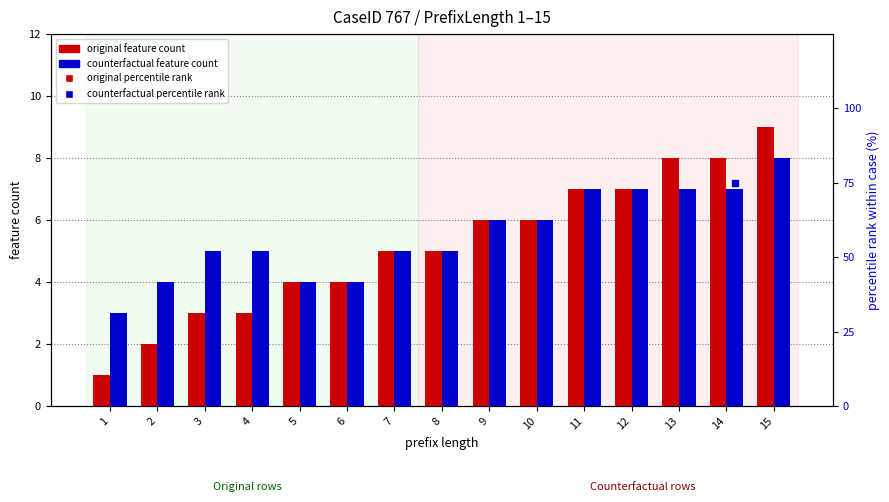

At which category is the sum across all series the highest?

15